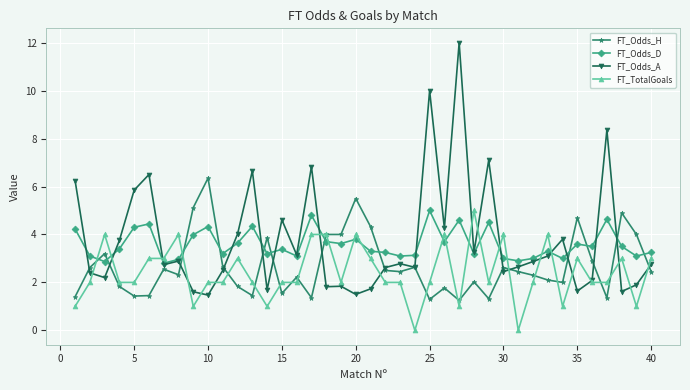

After their last crossing, which series has the higher values: FT_Odds_D or FT_Odds_H?

FT_Odds_D